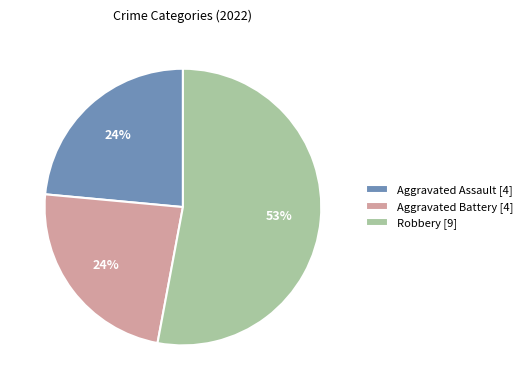

Do Aggravated Assault [4] and Aggravated Battery [4] together represent more than half of the pie?

No